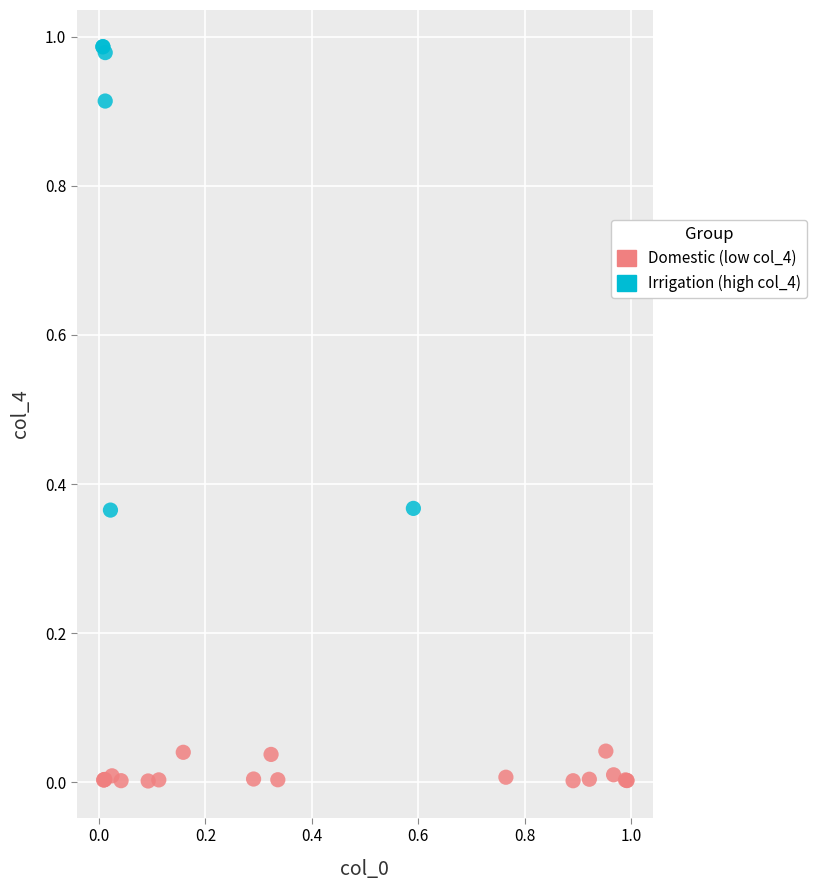

Which series contains the lowest Y value?

Domestic (low col_4)